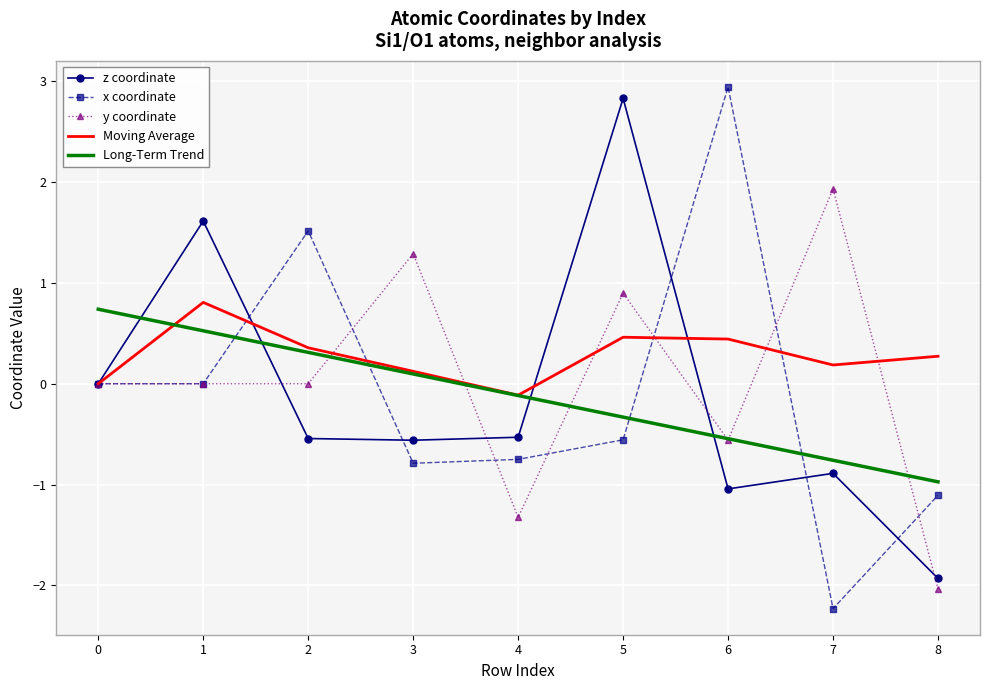

Which series has the largest total across all categories?

Moving Average